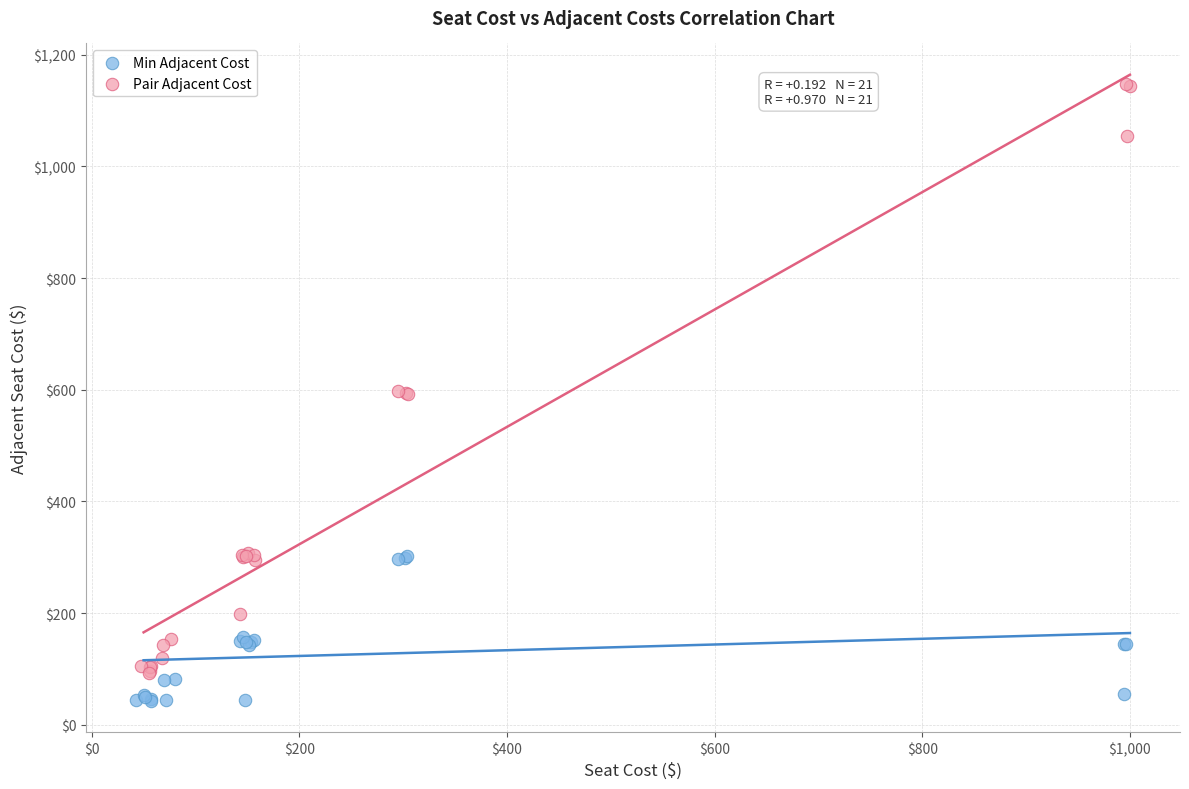

Which series contains the lowest Y value?

Min Adjacent Cost